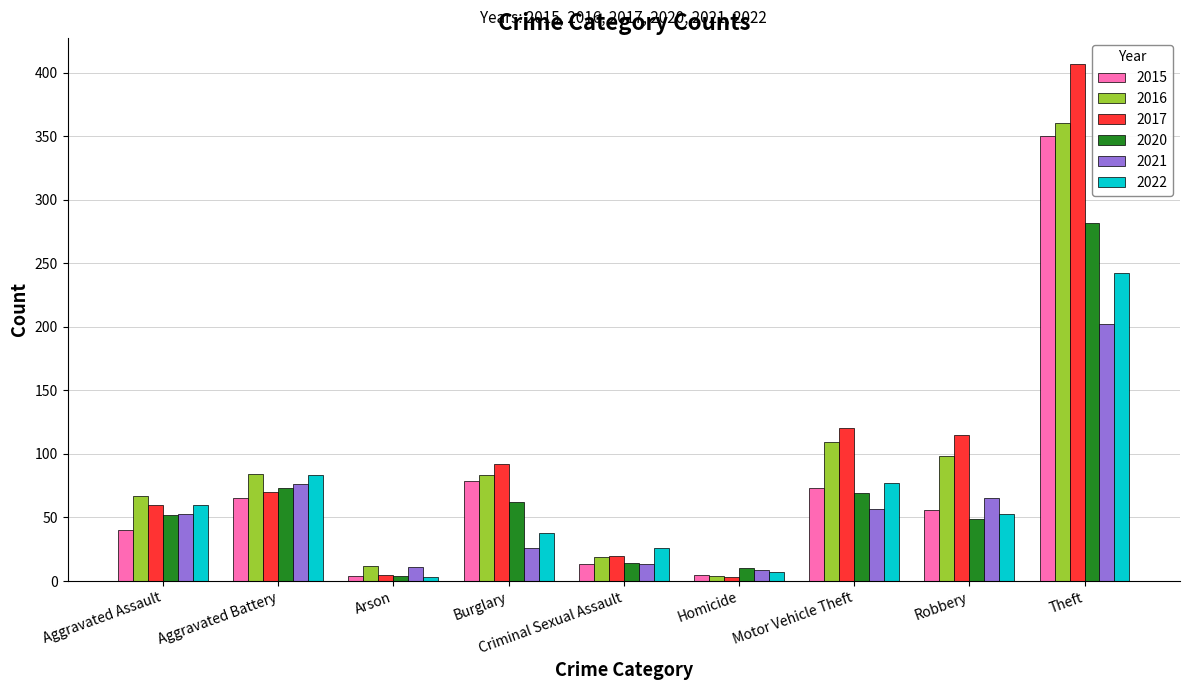

What is the average value of the 2017 series?

99